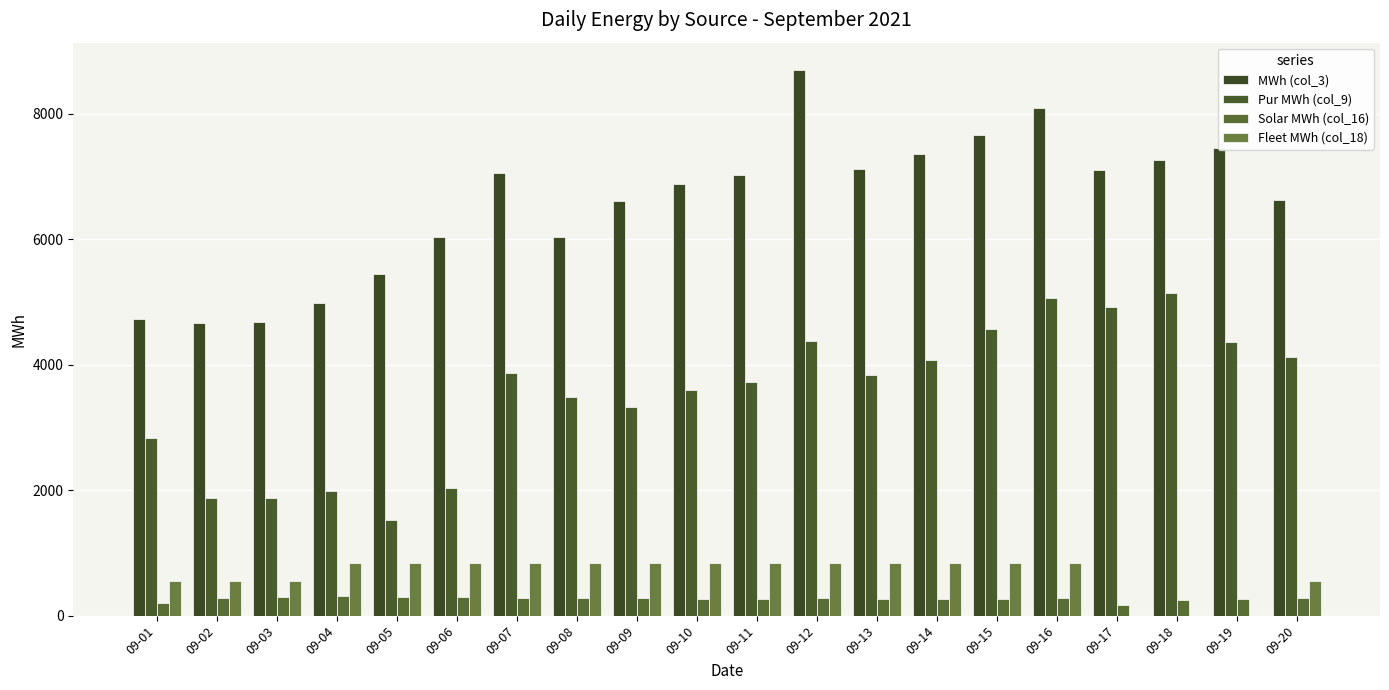

Rank the series at 09-06 from lowest to highest value.

Solar MWh (col_16), Fleet MWh (col_18), Pur MWh (col_9), MWh (col_3)